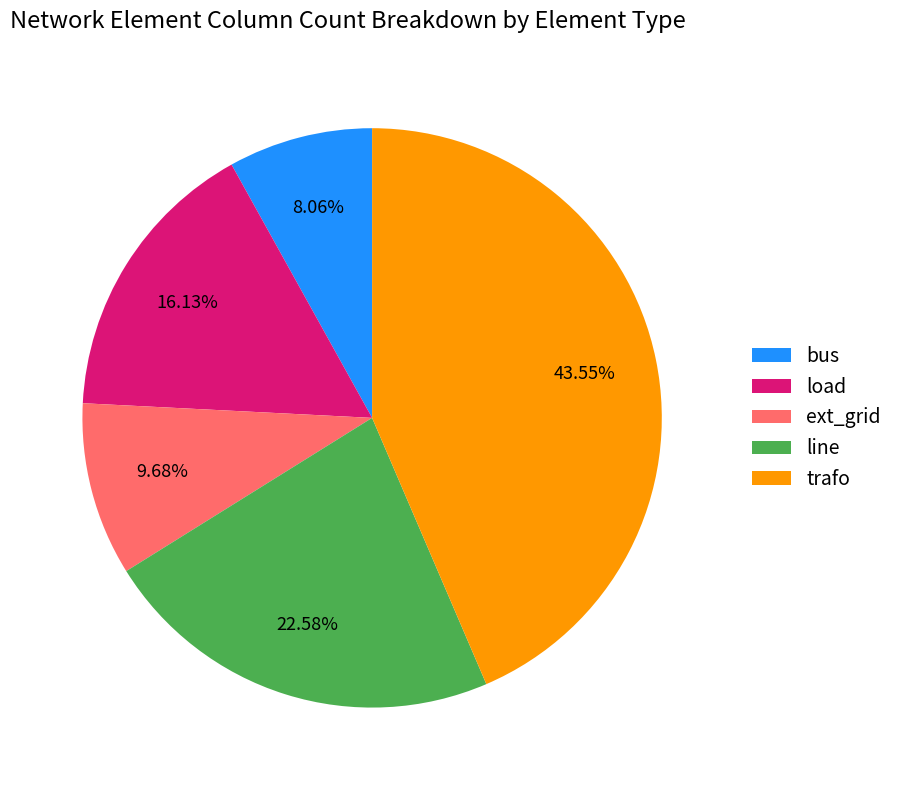

Approximately how many times larger is the value at load compared to trafo?

0.4